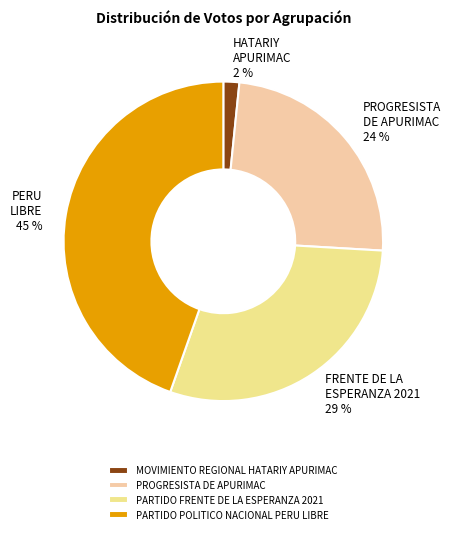

Which slice is the largest?

PARTIDO POLITICO NACIONAL PERU LIBRE